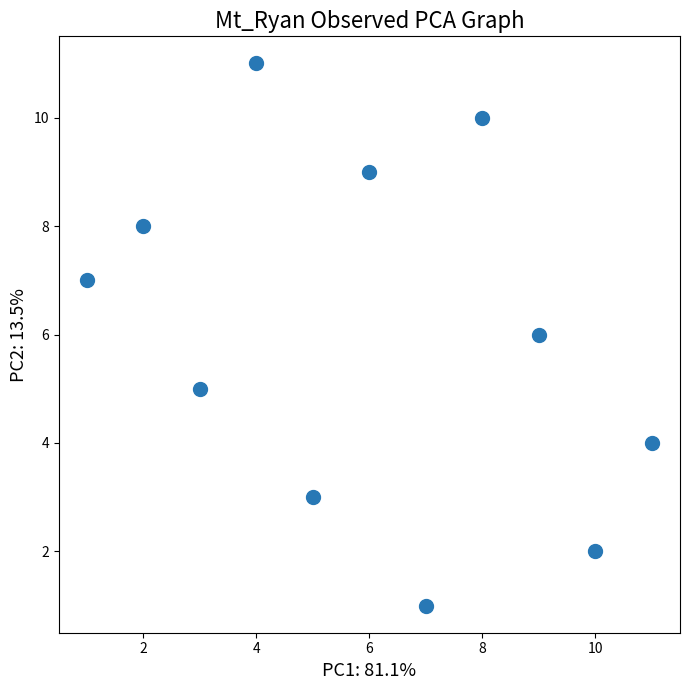

What is the average X value?

6